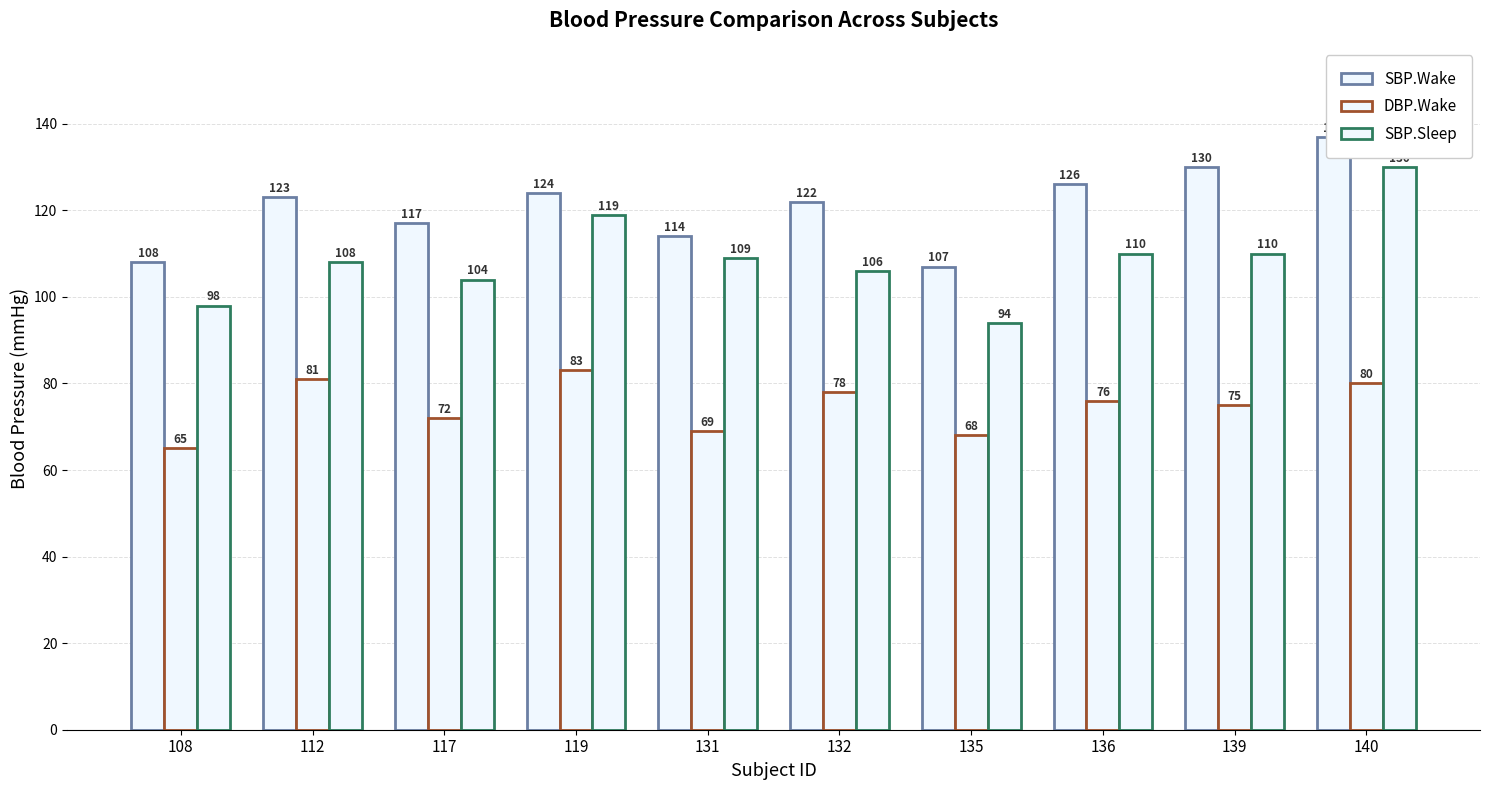

What is the value of the SBP.Wake bar at the 5th from the left?

114